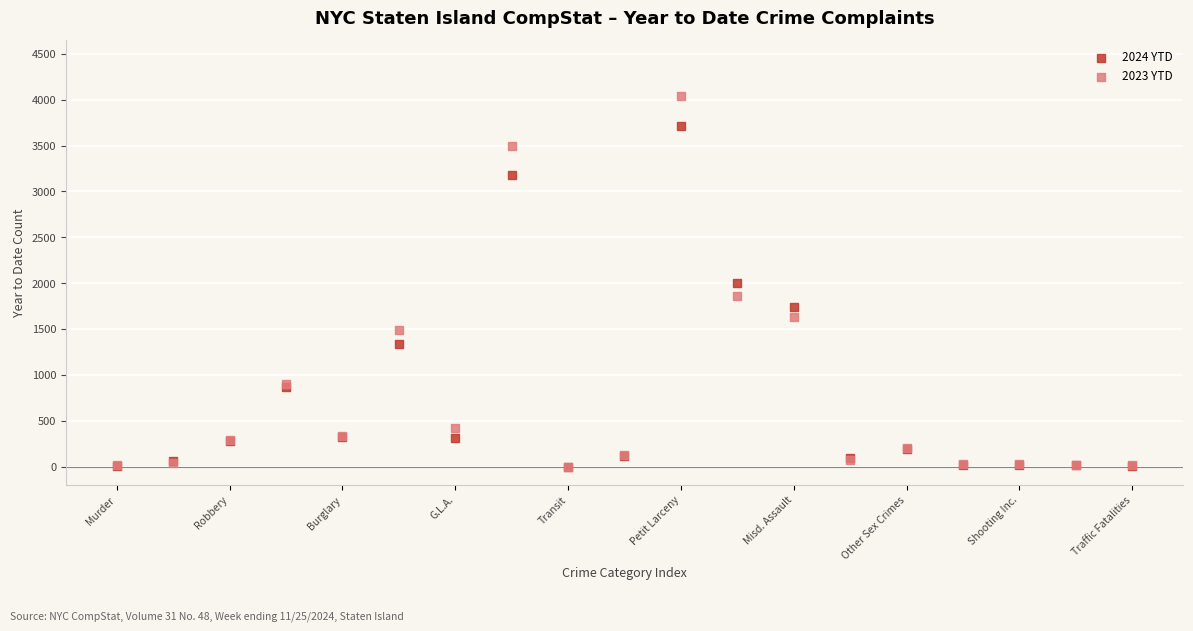

Which series reaches the maximum Y coordinate?

2023 YTD